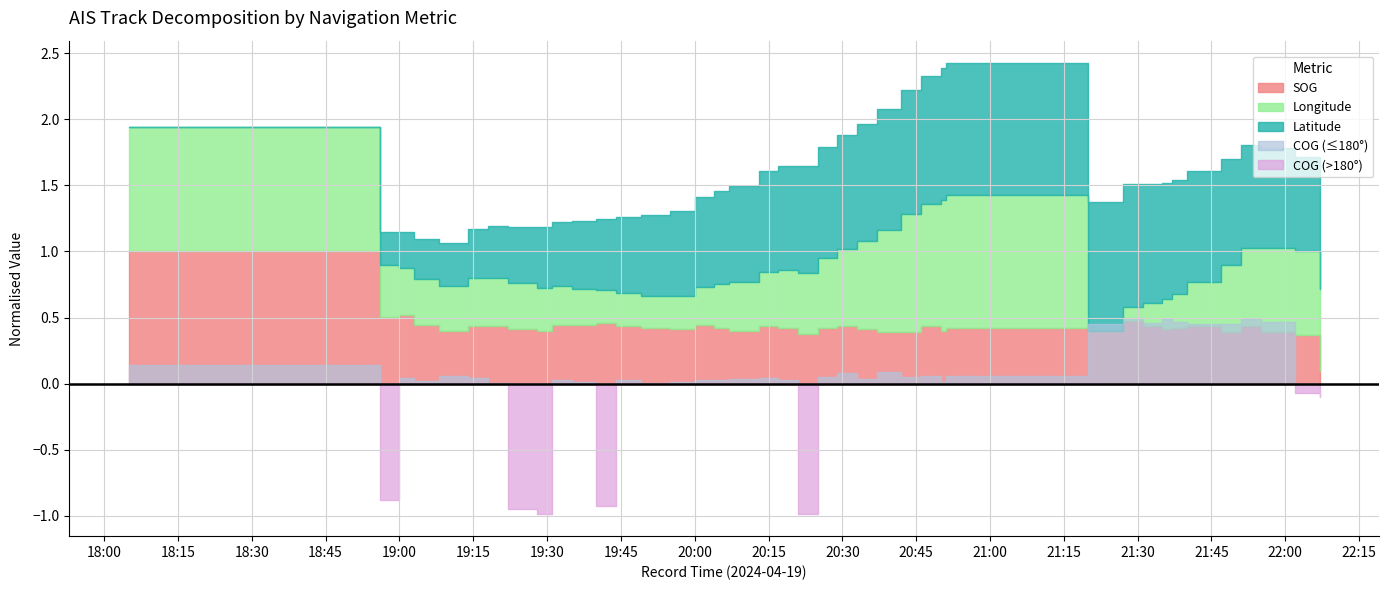

Which category has the lowest value in the Latitude series?

2024-04-19 18:05